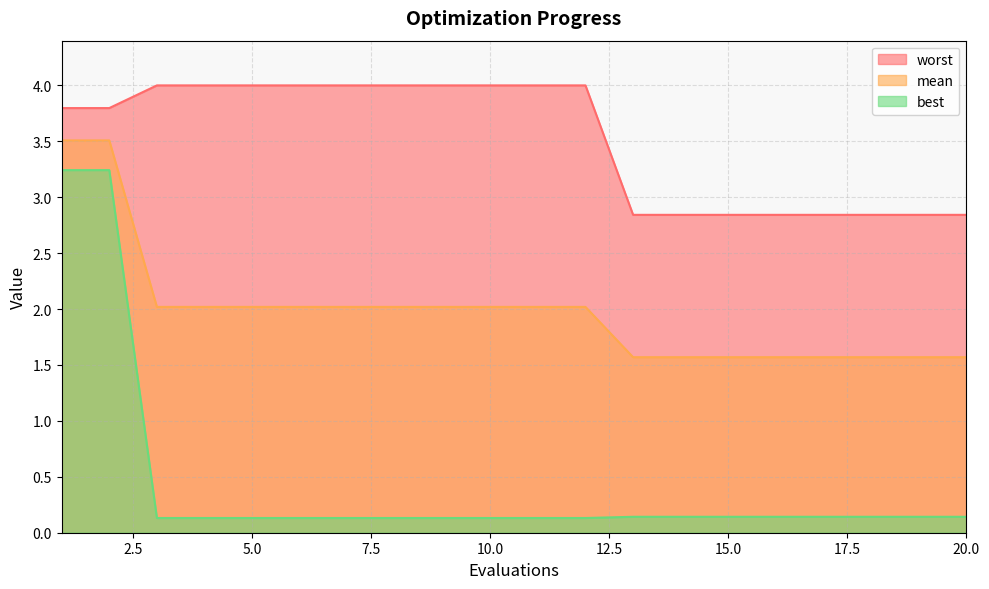

Between 3 and 17, which series saw the biggest shift?

worst